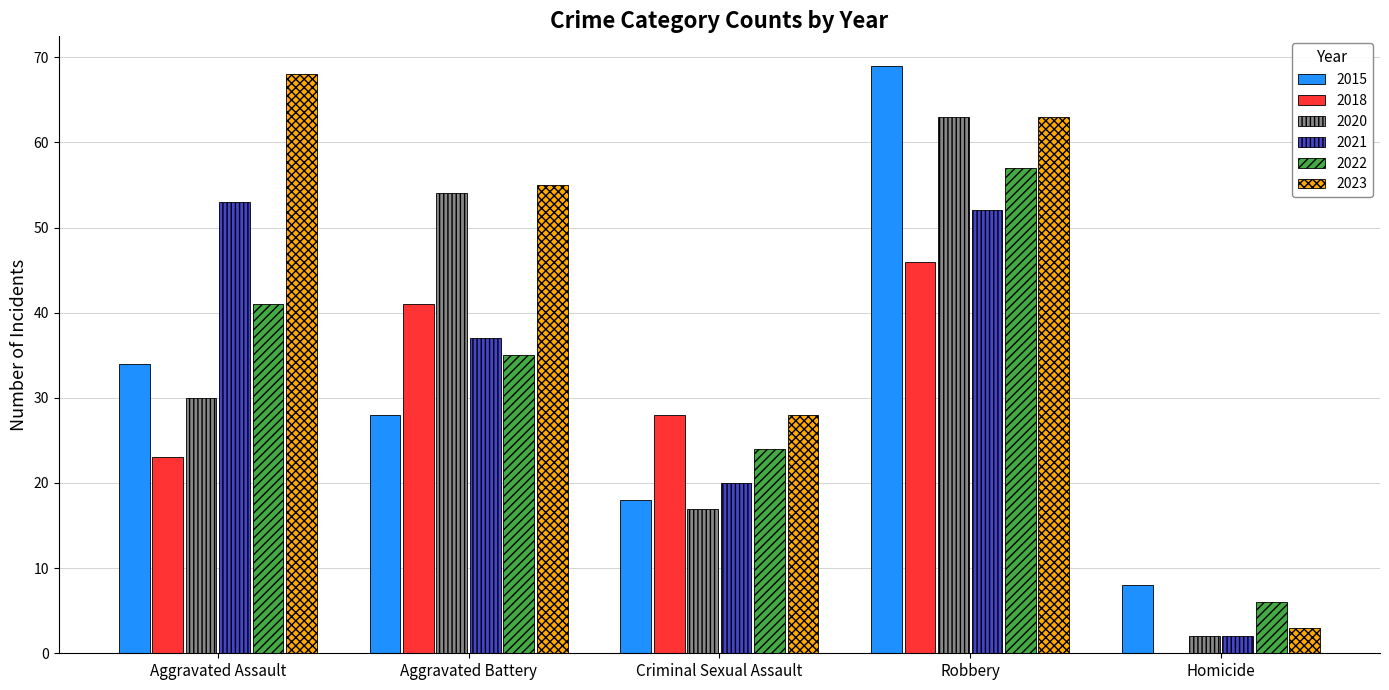

Is it true that 2018 equals 18 at Homicide?

False